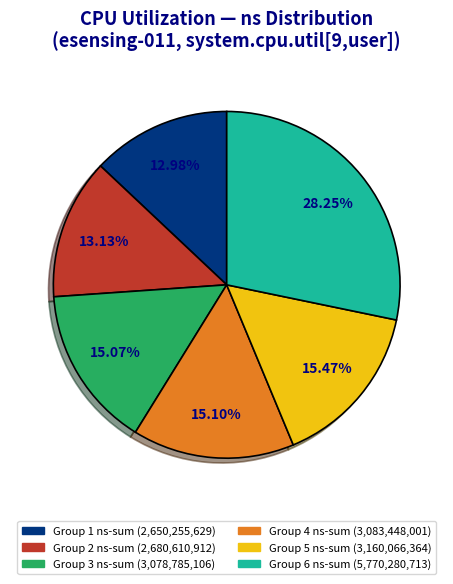

How many slices are in this pie chart?

6